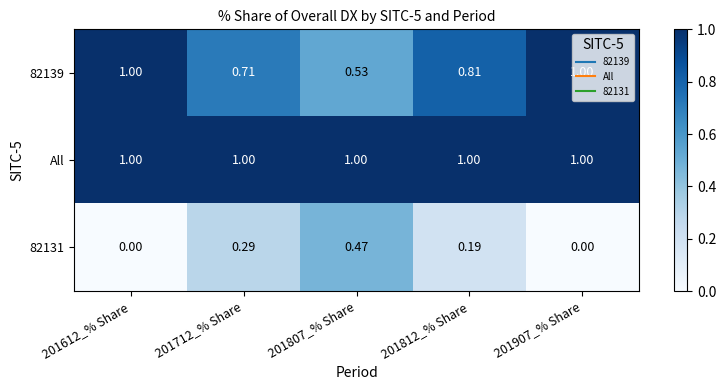

Is the value of All at 201807_% Share greater than the value of 82131 at 201907_% Share?

Yes